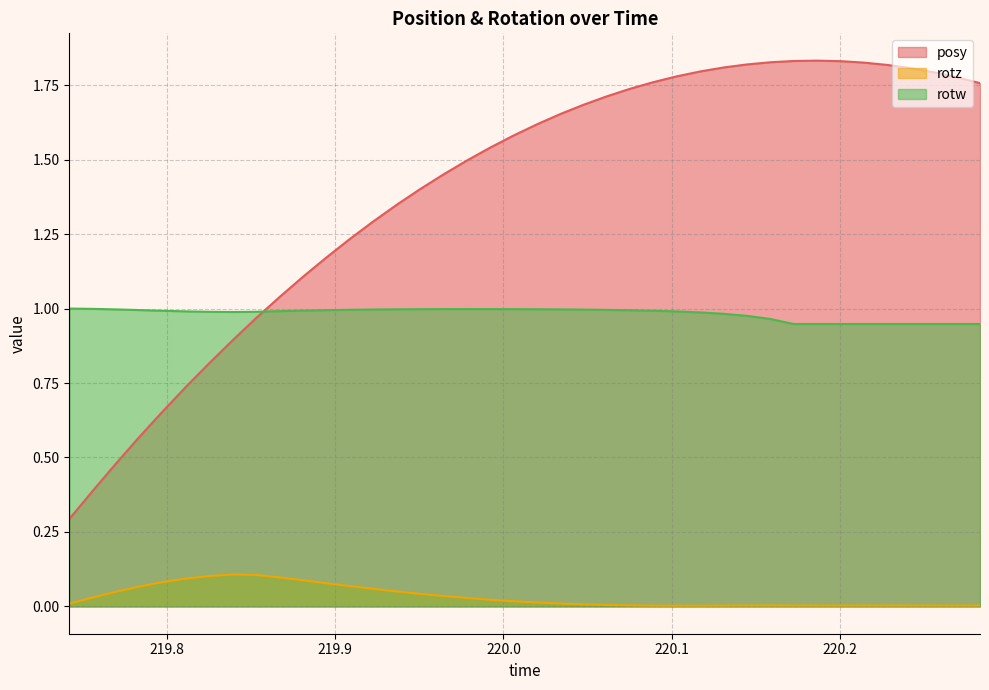

What are all the series names shown in the legend?

posy, rotz, rotw